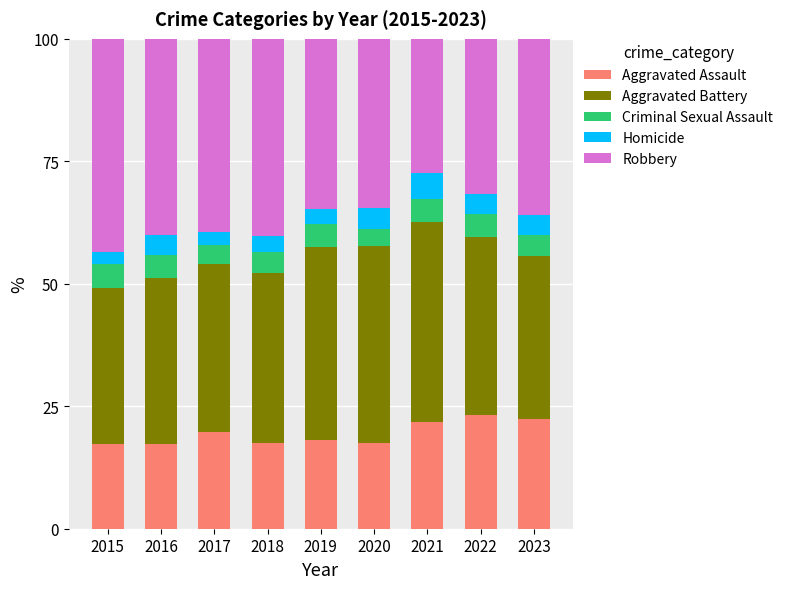

What is the total value across all series at 2016?

100.0